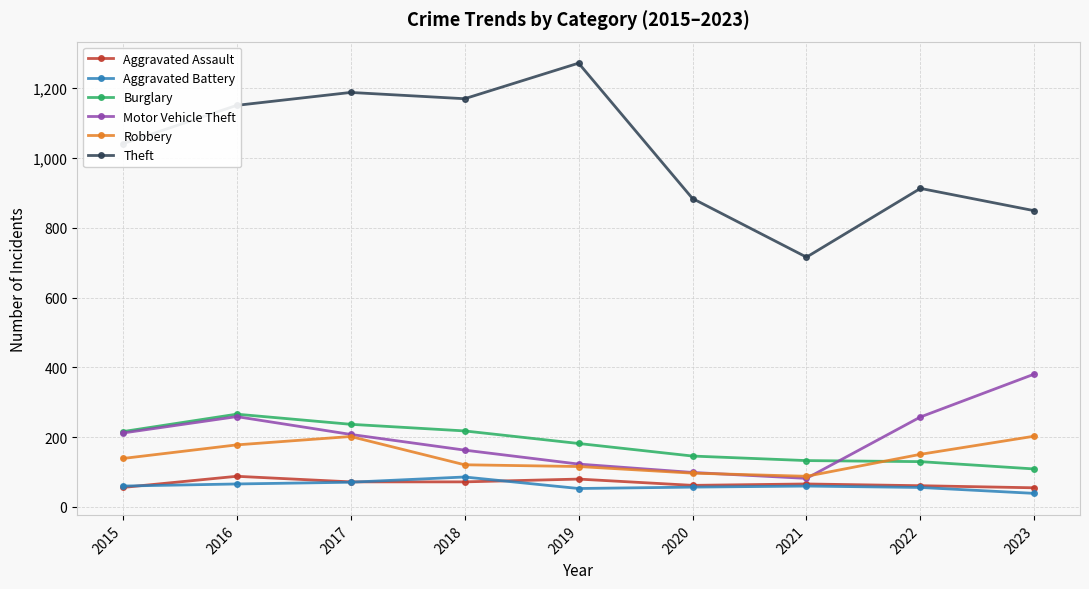

How many lines are shown in the chart?

6